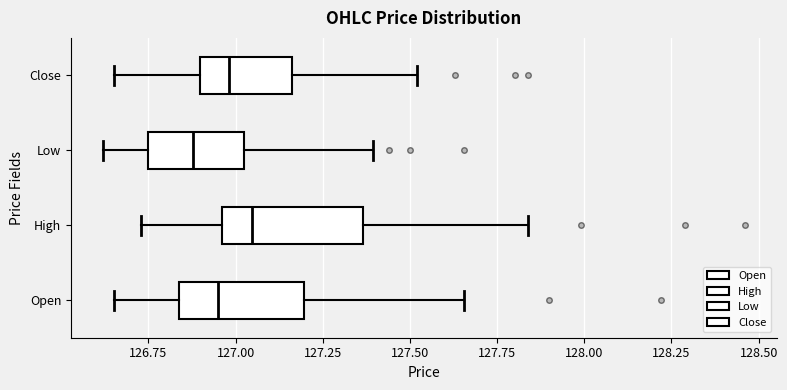

Reading bottom to top, read every box against the x-axis: the position of its median line, the range the box covers, and the ends of its whiskers. The values are not printed on the chart, so give them approximately, as read against the axis.

Open: median 126.95, box 126.85 to 127.20, whiskers 126.65 to 127.65
High: median 127.05, box 126.95 to 127.35, whiskers 126.75 to 127.85
Low: median 126.90, box 126.75 to 127.05, whiskers 126.60 to 127.40
Close: median 127.00, box 126.90 to 127.15, whiskers 126.65 to 127.50